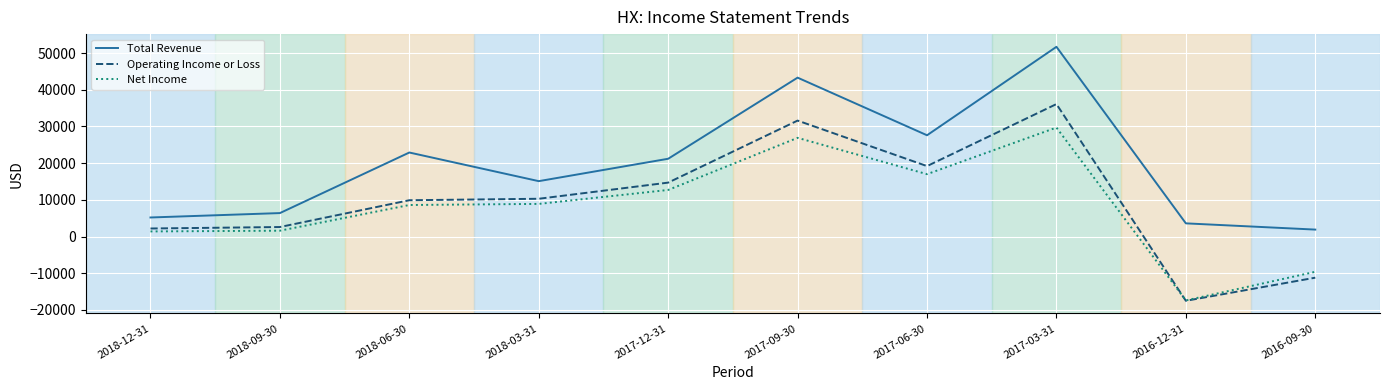

What is the difference between the highest and lowest values at 2017-12-31?

8500